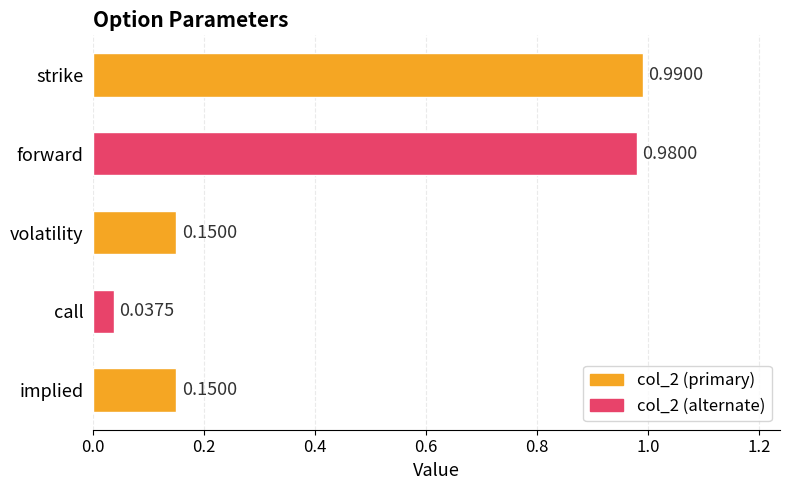

How many bars are there in total?

5